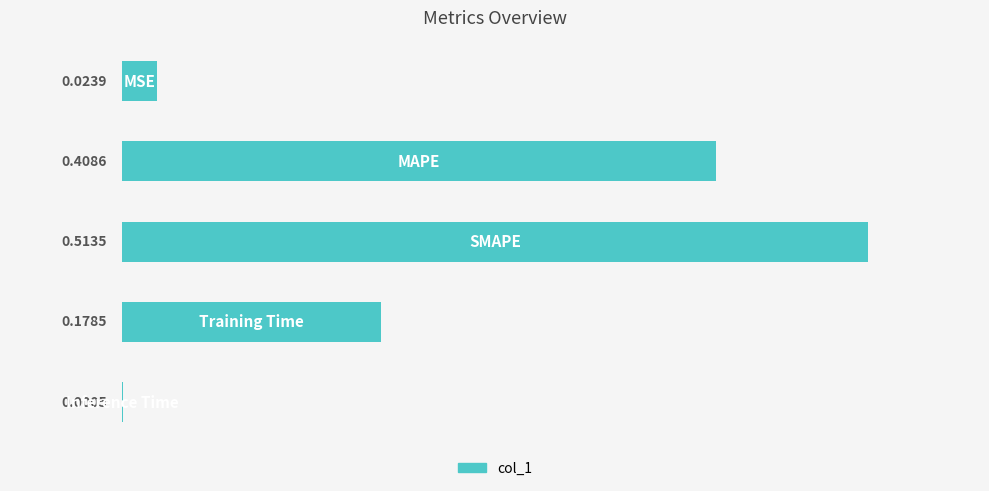

What is the sum of all values?

1.1